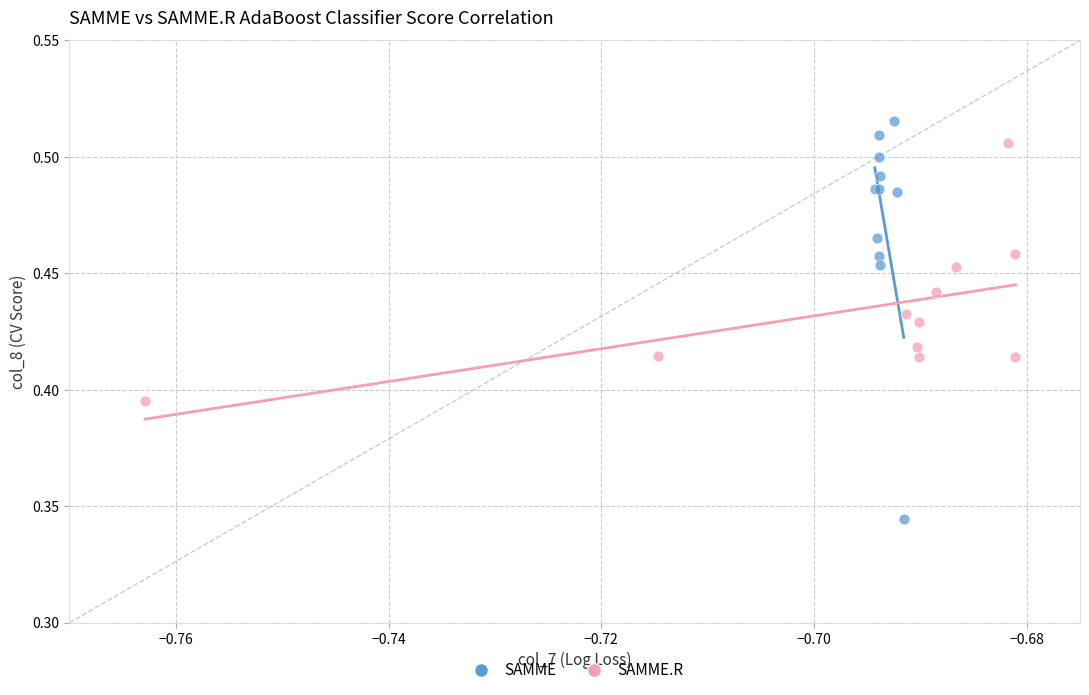

Which series contains the lowest Y value?

SAMME